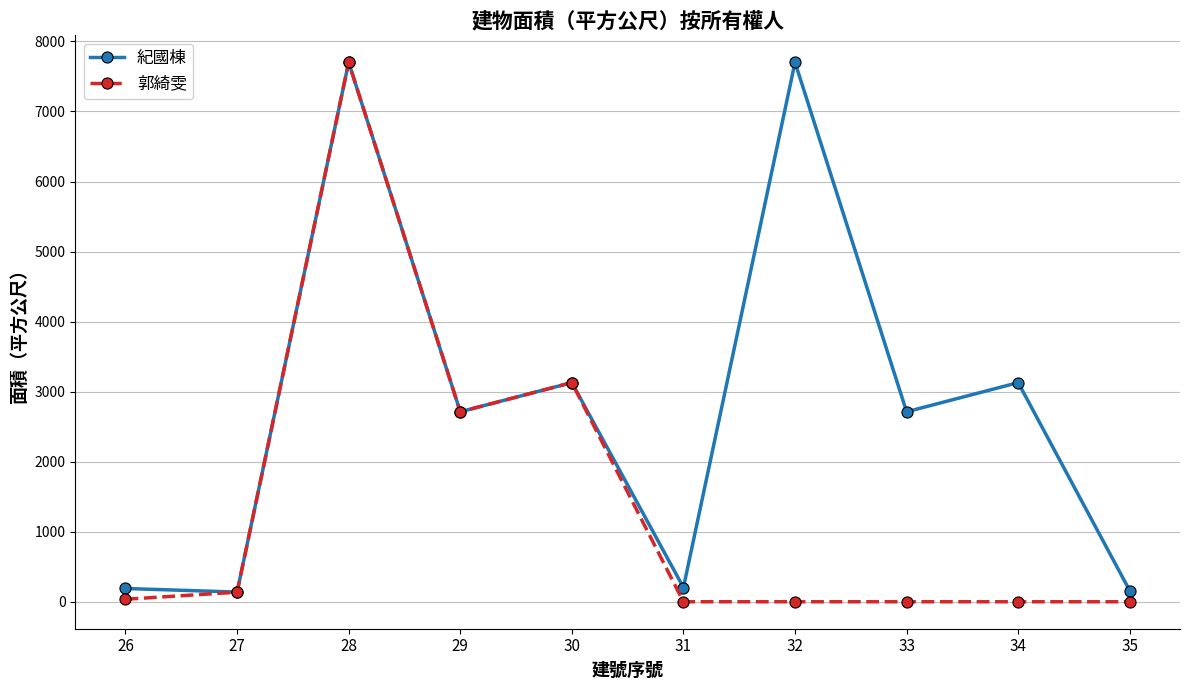

At which label does 郭綺雯 first exceed 35?

26